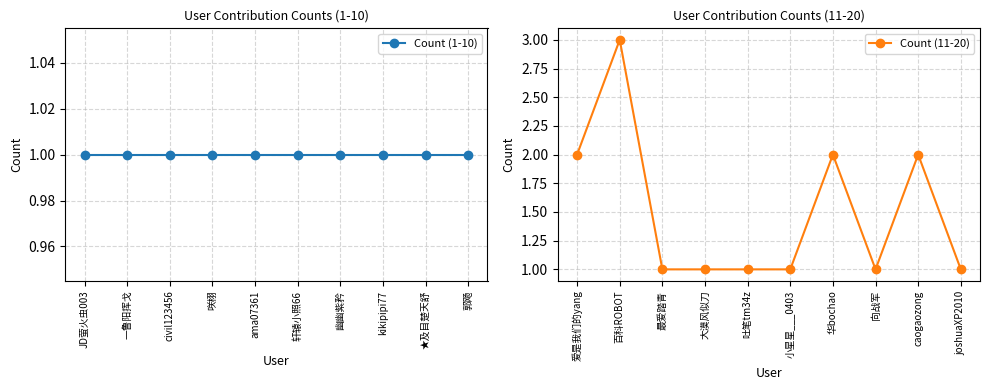

Is it true that Count (11-20) equals 3 at caogaozong?

False